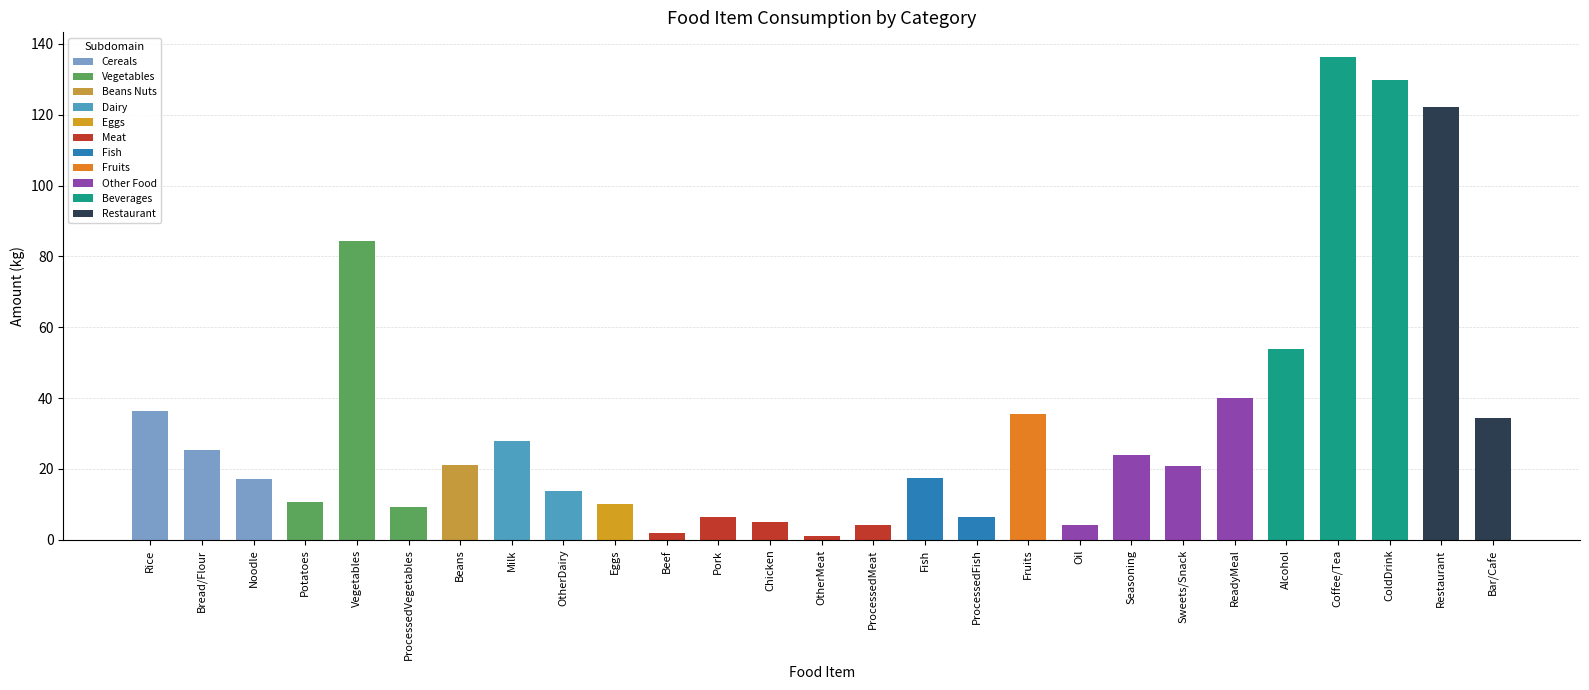

Which label corresponds to the largest value in the chart?

Coffee/Tea